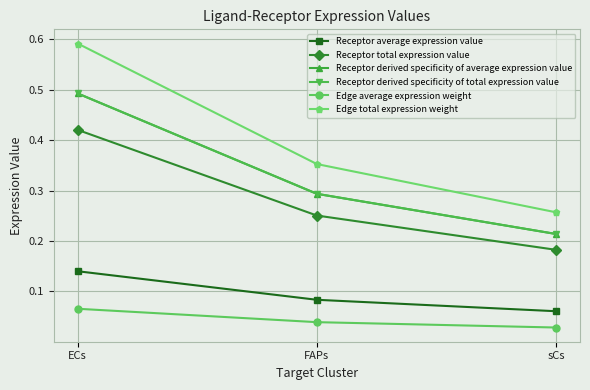

Is this an area chart (filled region under the line)?

No